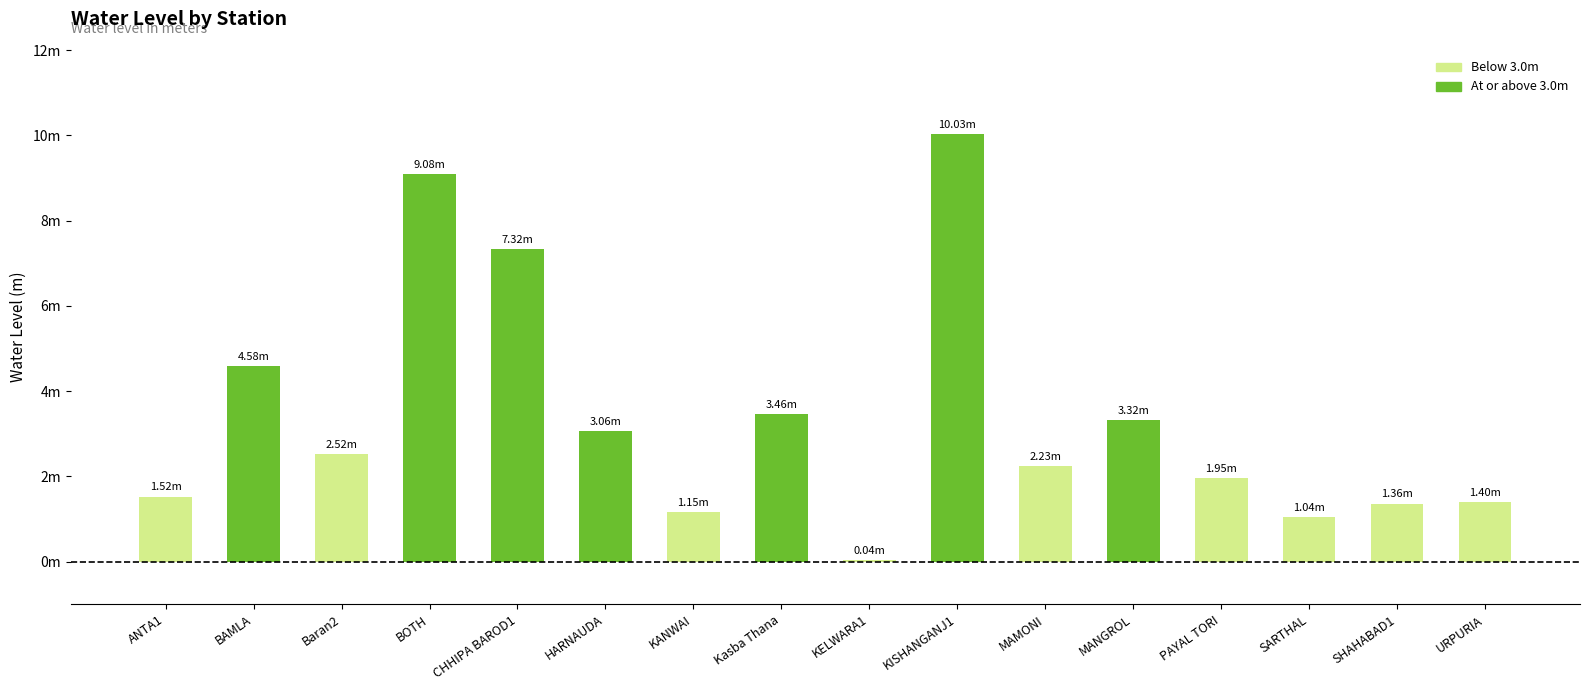

What is the change in value from ANTA1 to KELWARA1?

-1.5